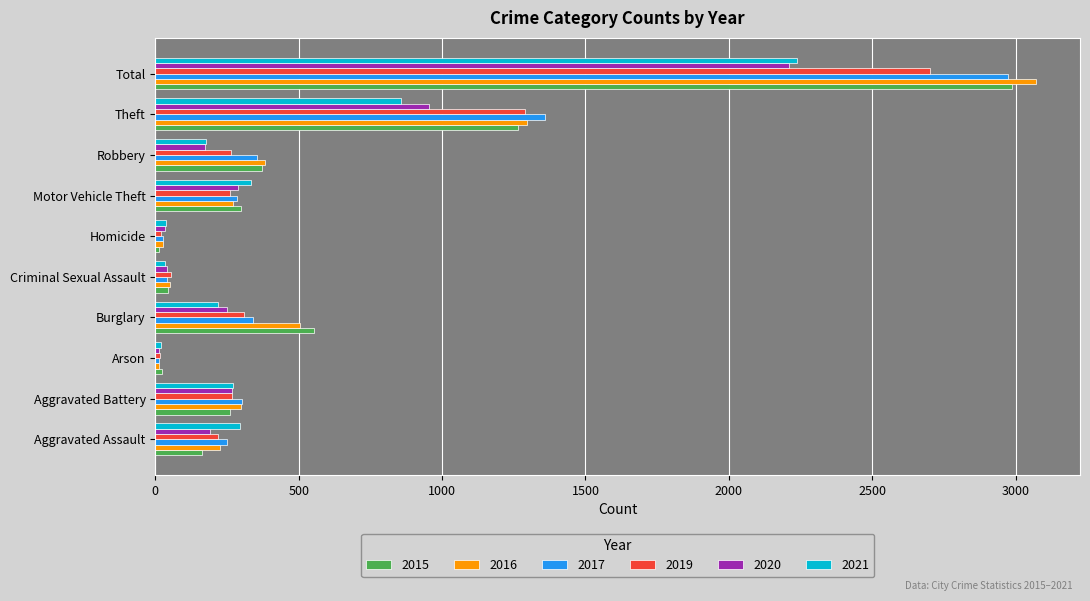

What is the difference between the highest and lowest values at Aggravated Assault?

131